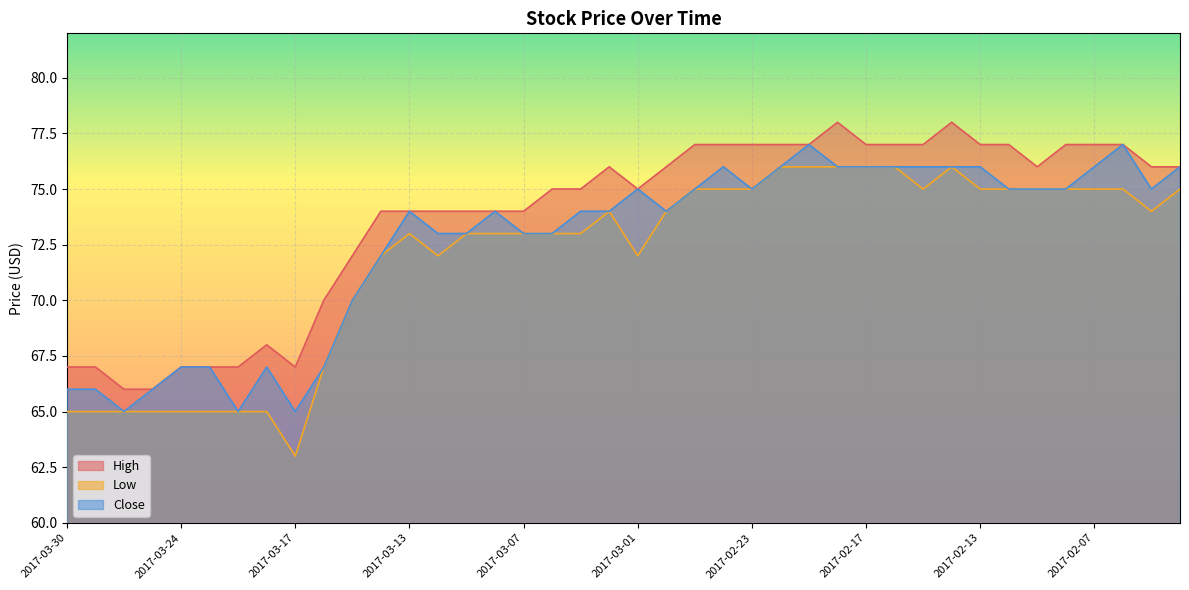

What is the lowest value of the Close series?

65